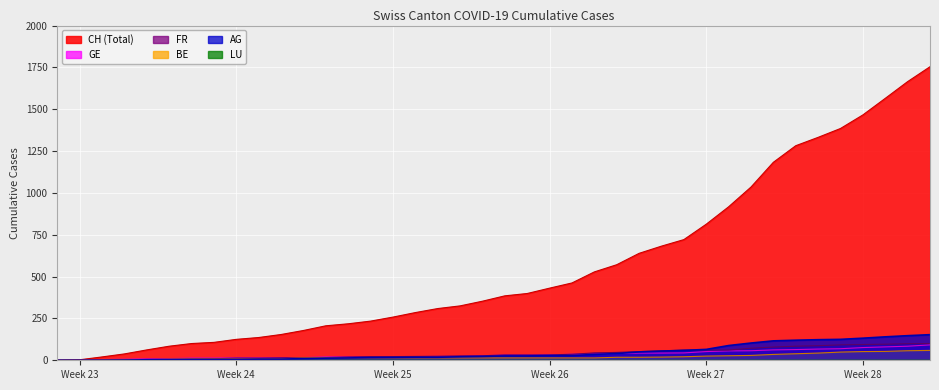

What is the value of the FR point at the 20th from the left?

27